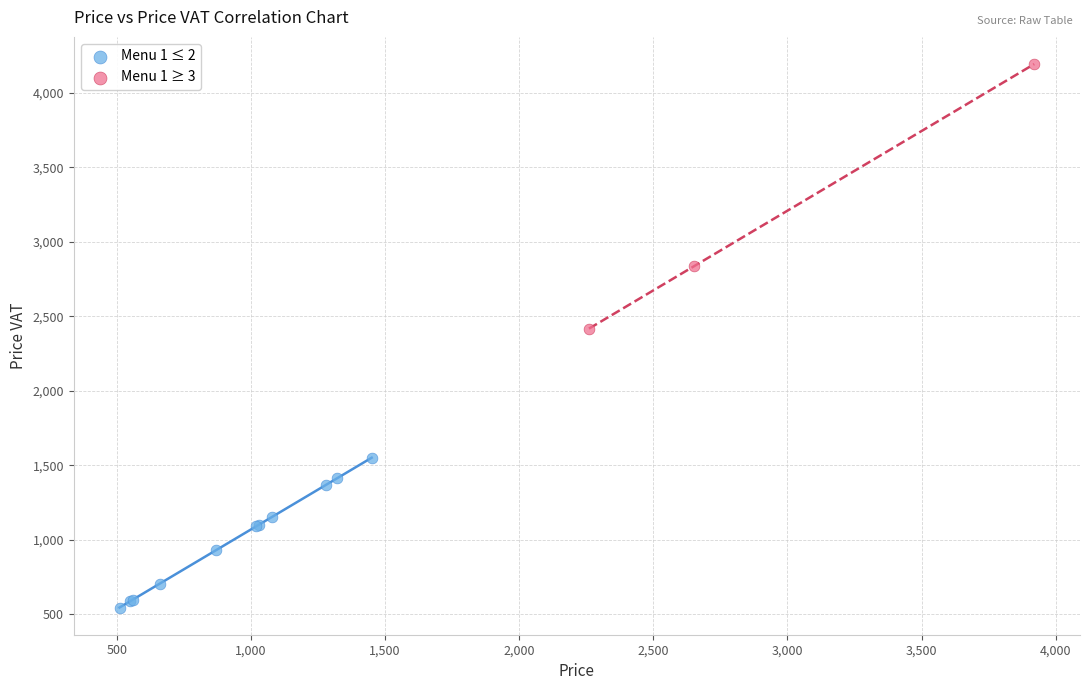

Which series reaches the minimum Y coordinate?

Menu 1 ≤ 2